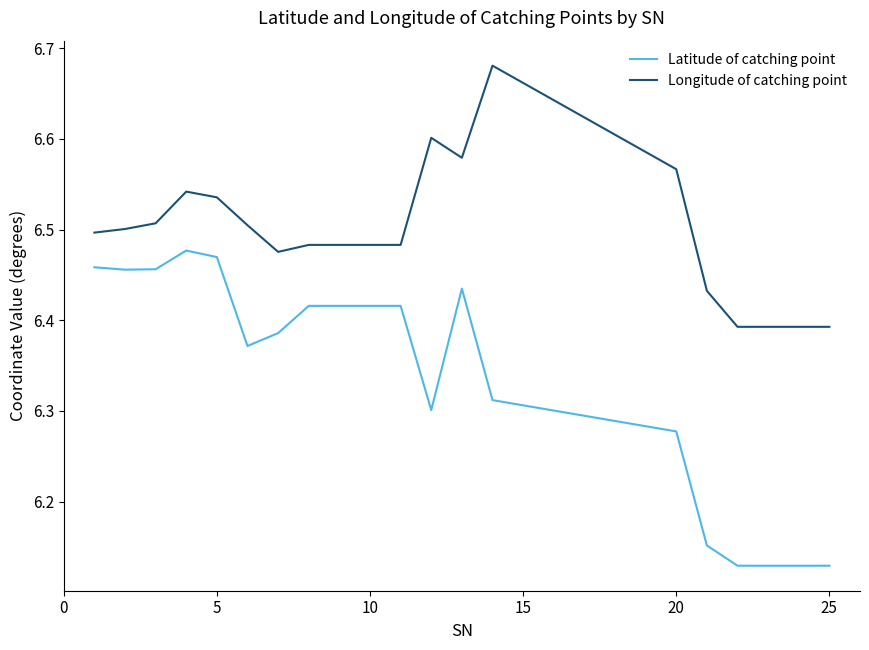

True or false: Latitude of catching point and Longitude of catching point intersect in this chart.

False